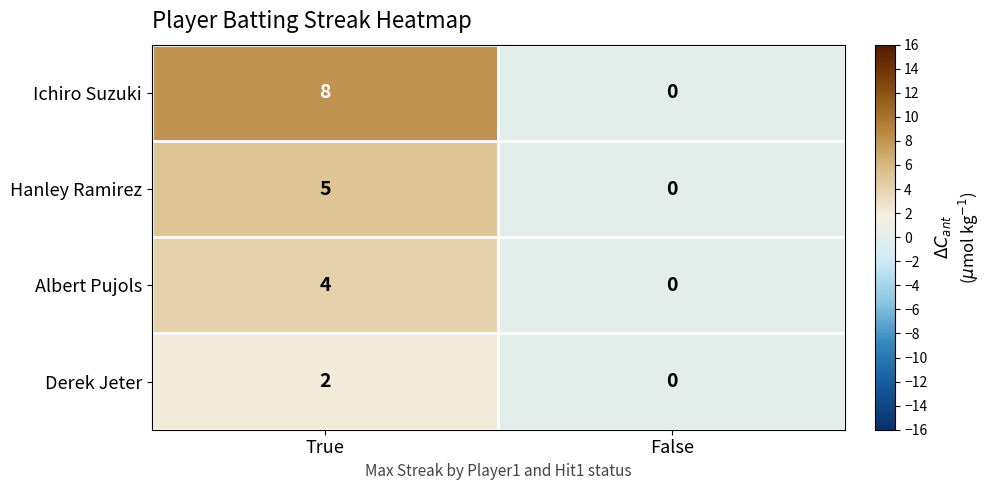

What is the sum of all Ichiro Suzuki values?

8